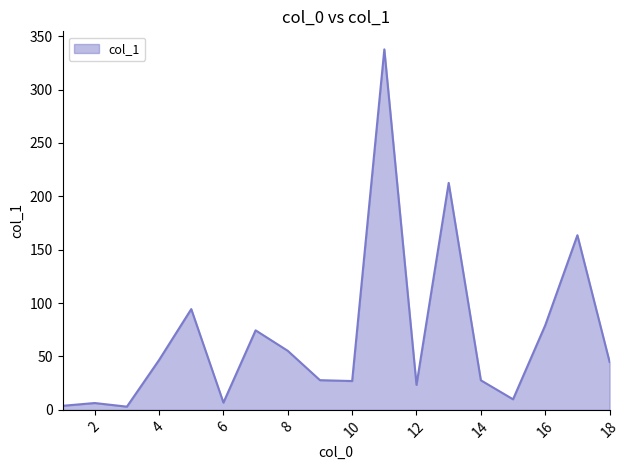

Does the chart have visible grid lines?

No